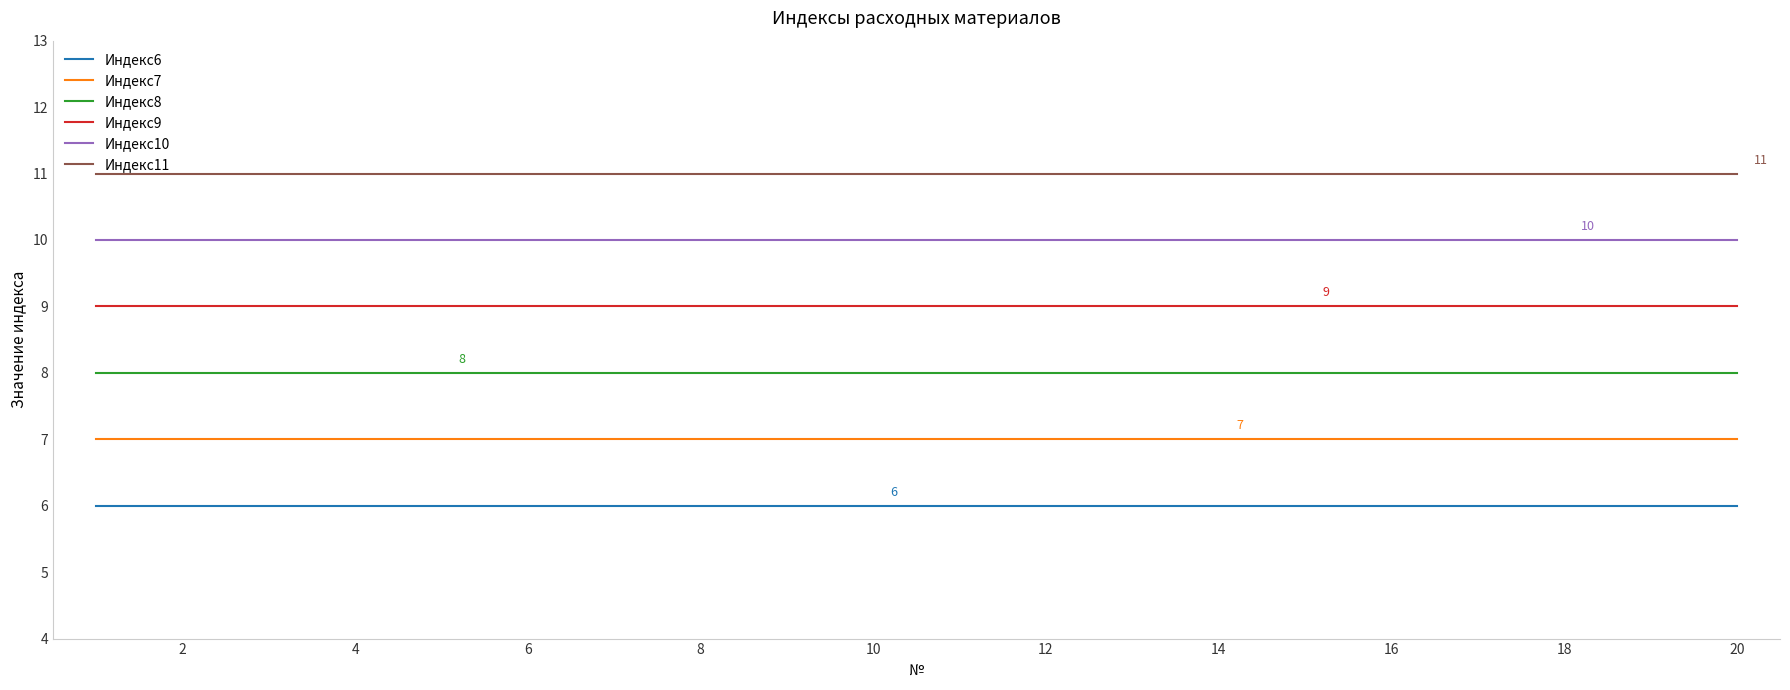

True or false: Индекс9 and Индекс11 cross at least once.

False